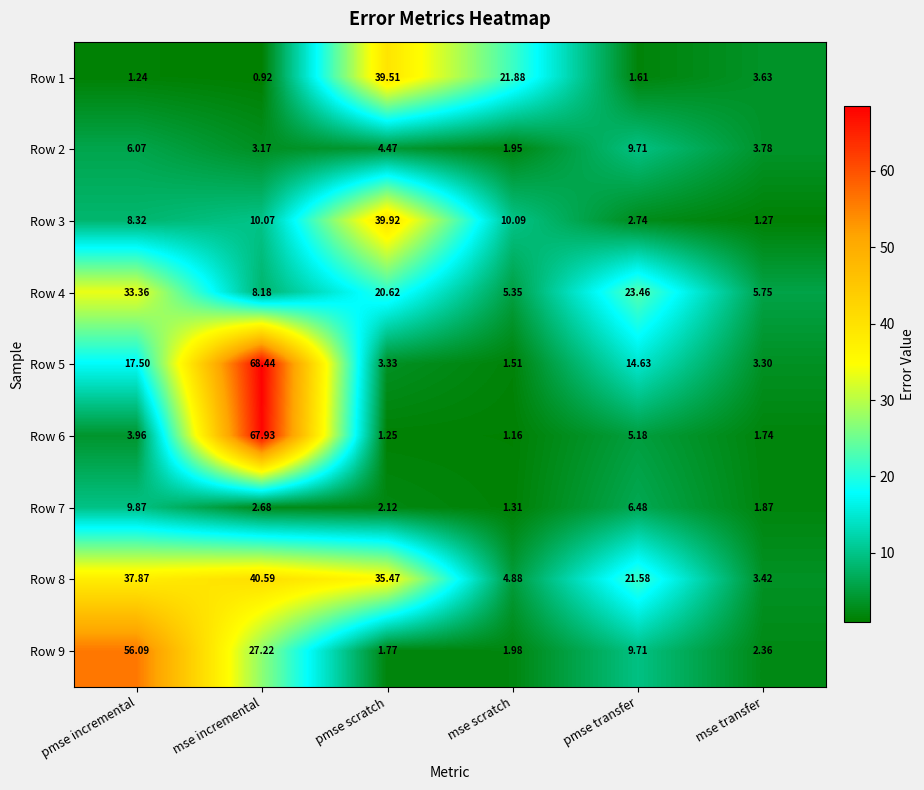

At which category is the sum across all series the highest?

mse incremental